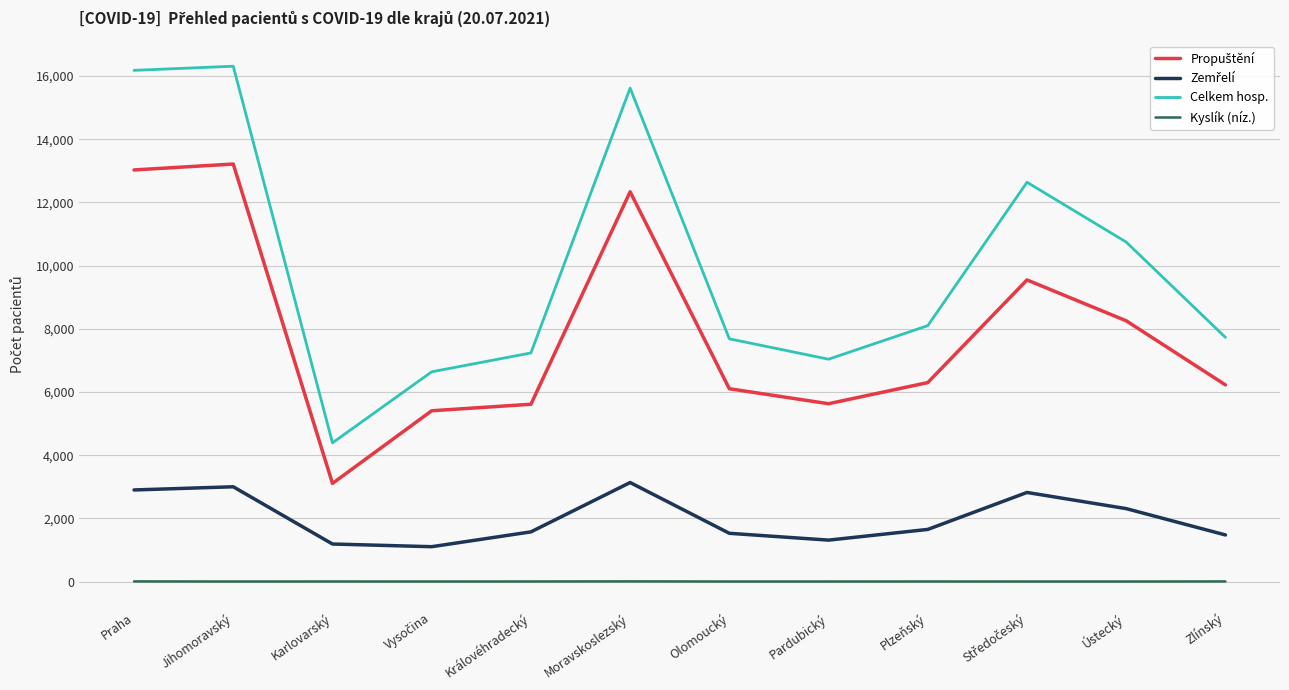

Which series has the largest total across all categories?

Celkem hosp.